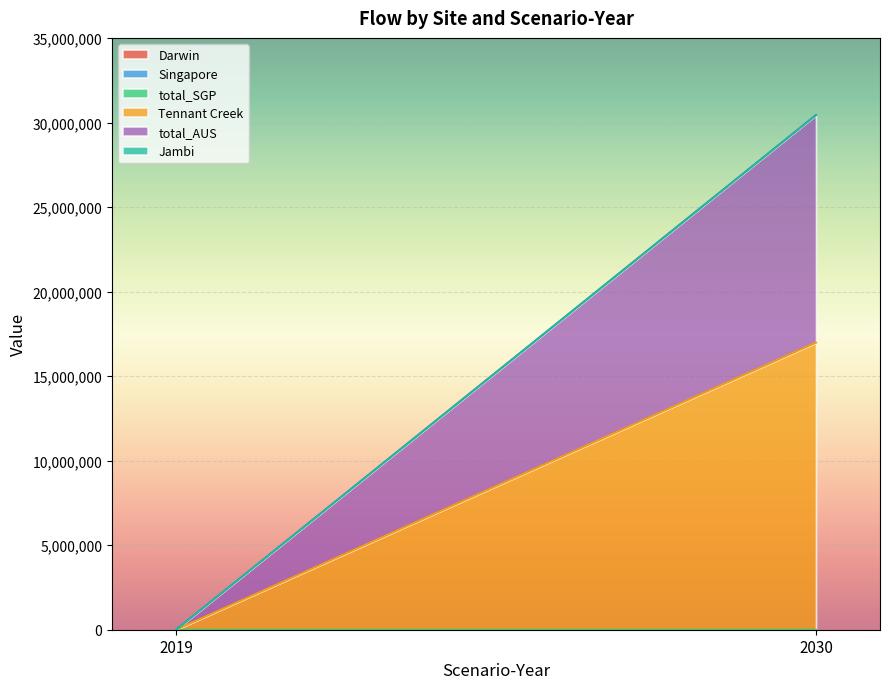

What are all the series names shown in the legend?

Darwin, Singapore, total_SGP, Tennant Creek, total_AUS, Jambi